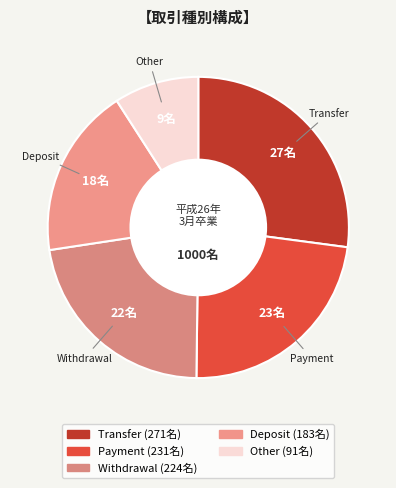

Between Transfer and Deposit, which is larger?

Transfer